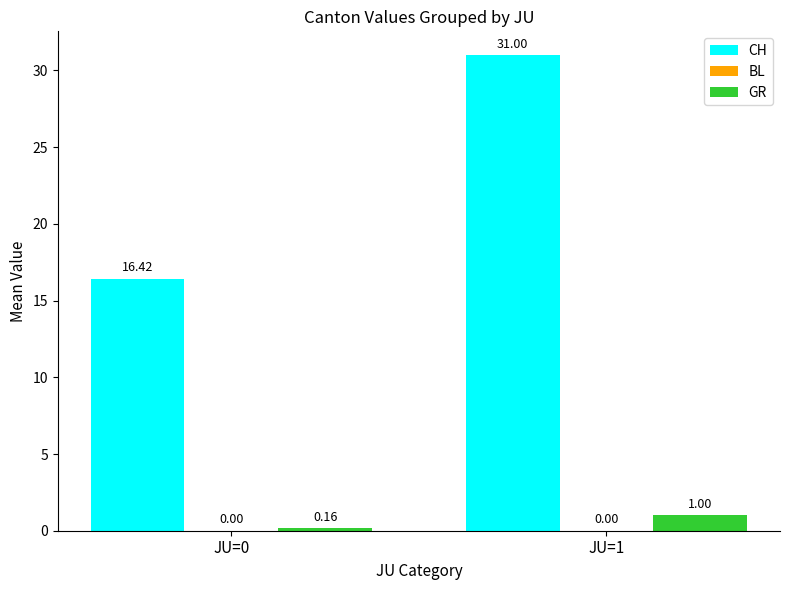

What is the spread (max minus min) of values at JU=0?

16.3